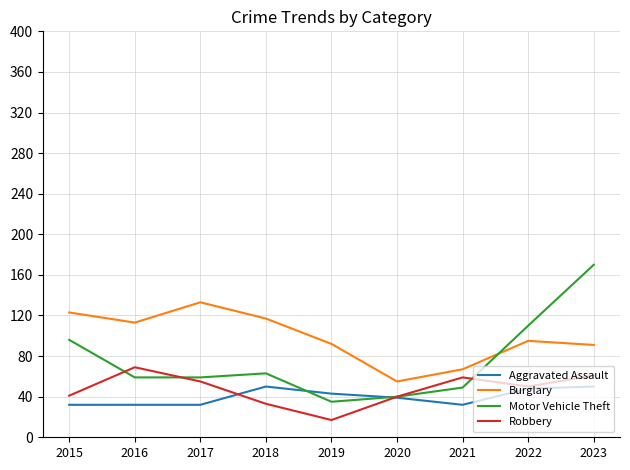

What is the maximum value shown in the chart?

170